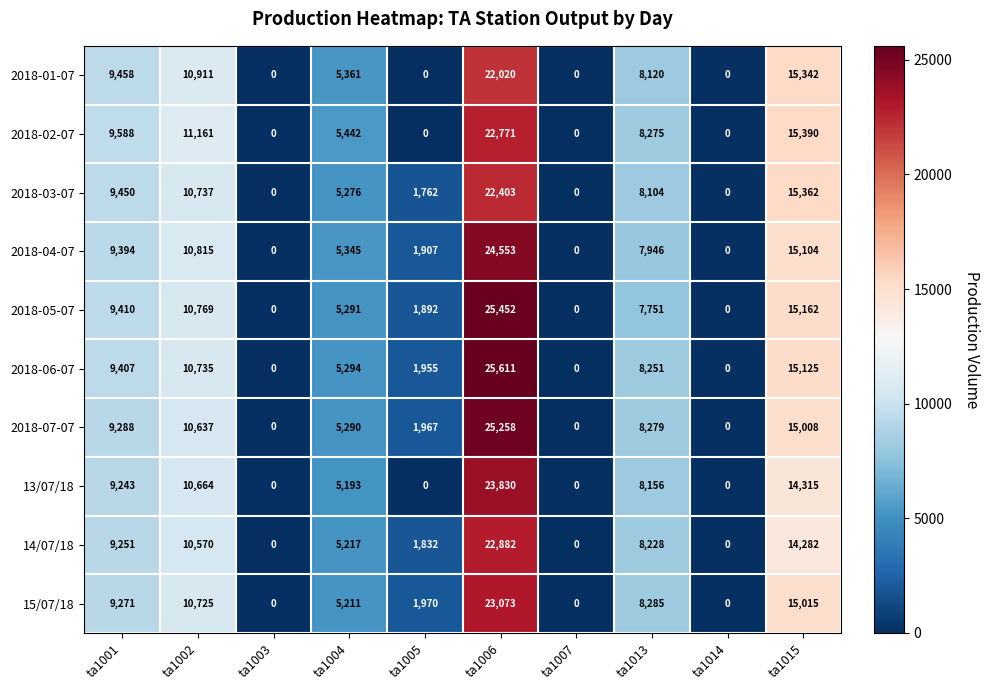

What is the difference between the highest and lowest values at ta1004?

249